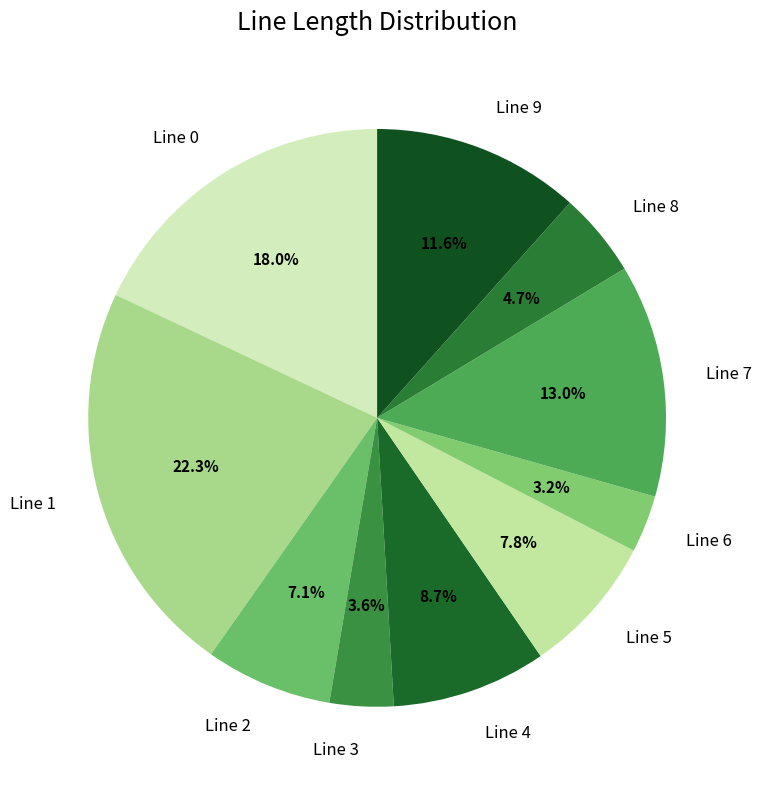

Is there a majority slice in this chart?

No